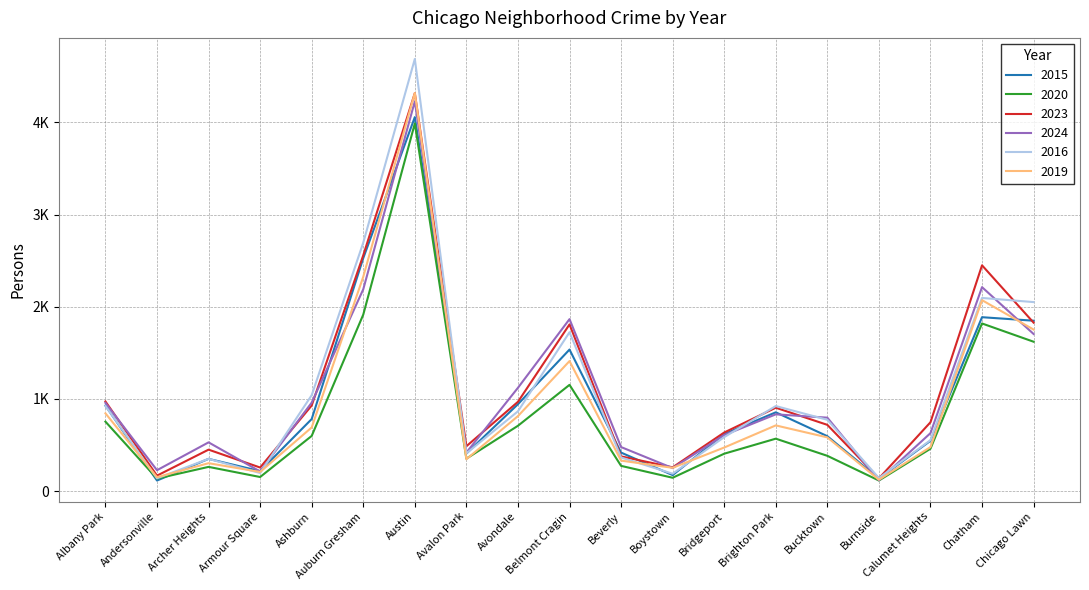

At which category is the sum across all series the highest?

Austin